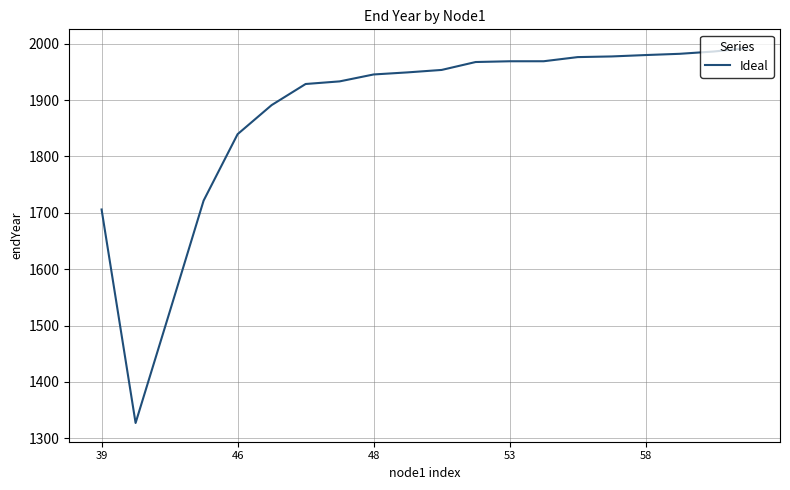

What is the difference between the maximum and minimum values?

664.8